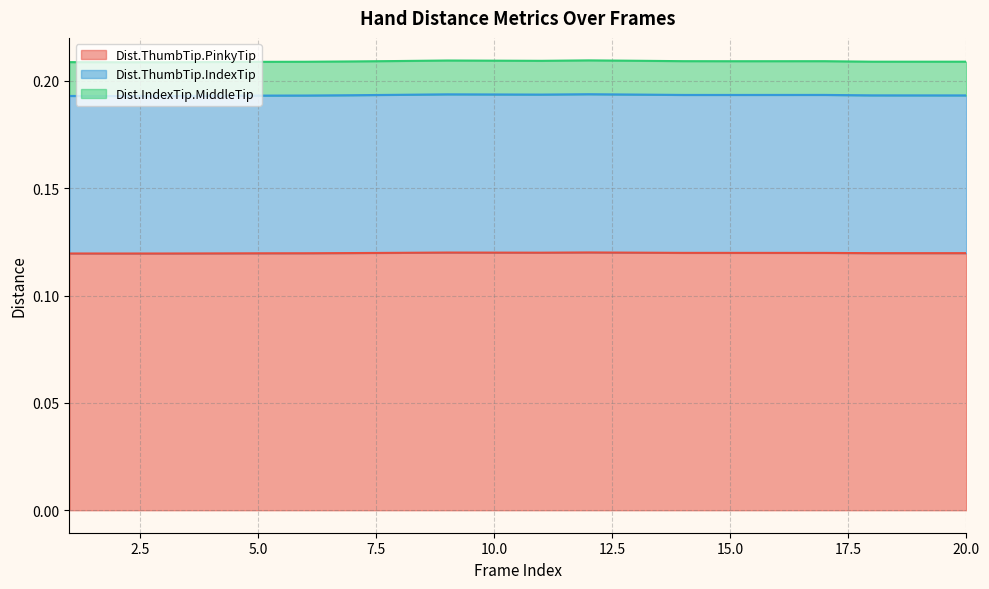

How many lines are shown in the chart?

3